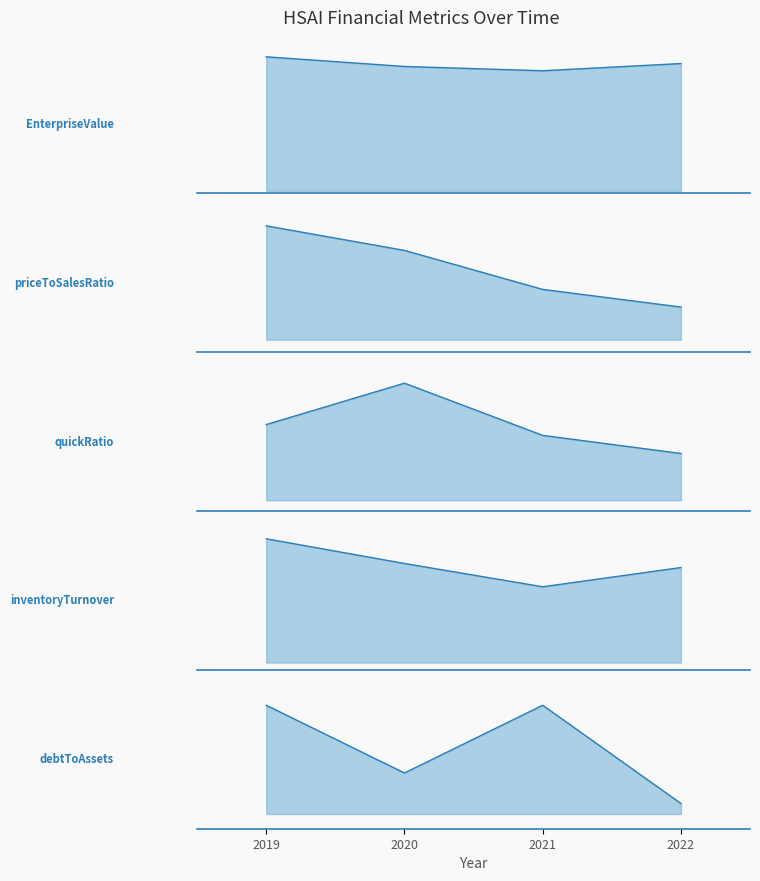

What is the sum of all inventoryTurnover values?

4.7